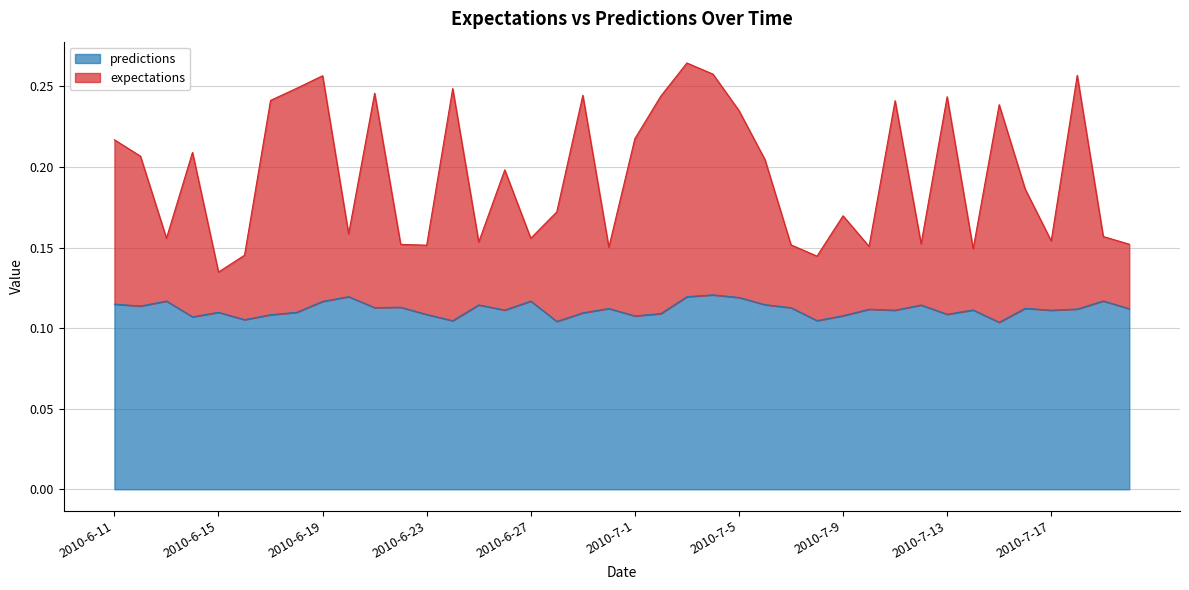

What is the label of the 27th point from the left?

2010-7-7